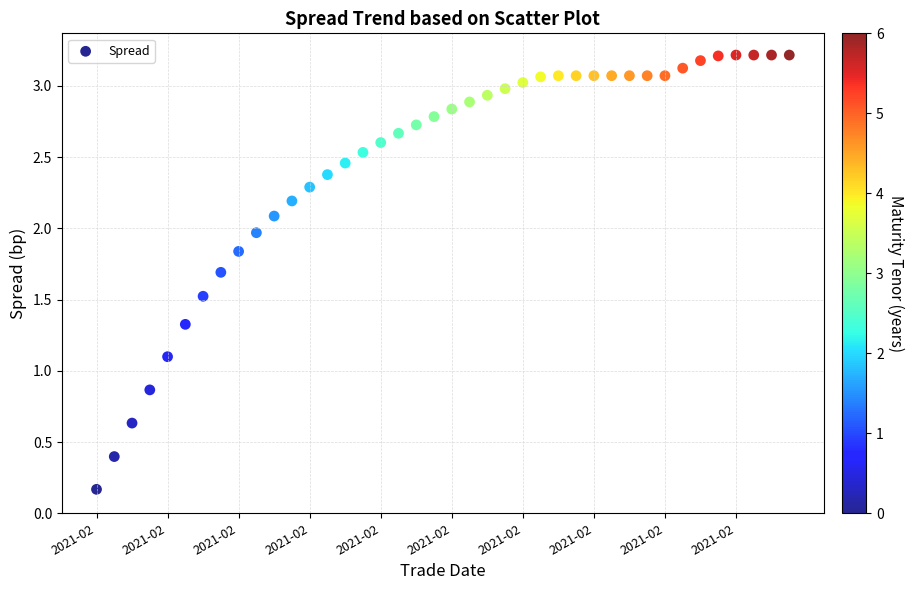

What is the range of Y values (max minus min)?

3.0